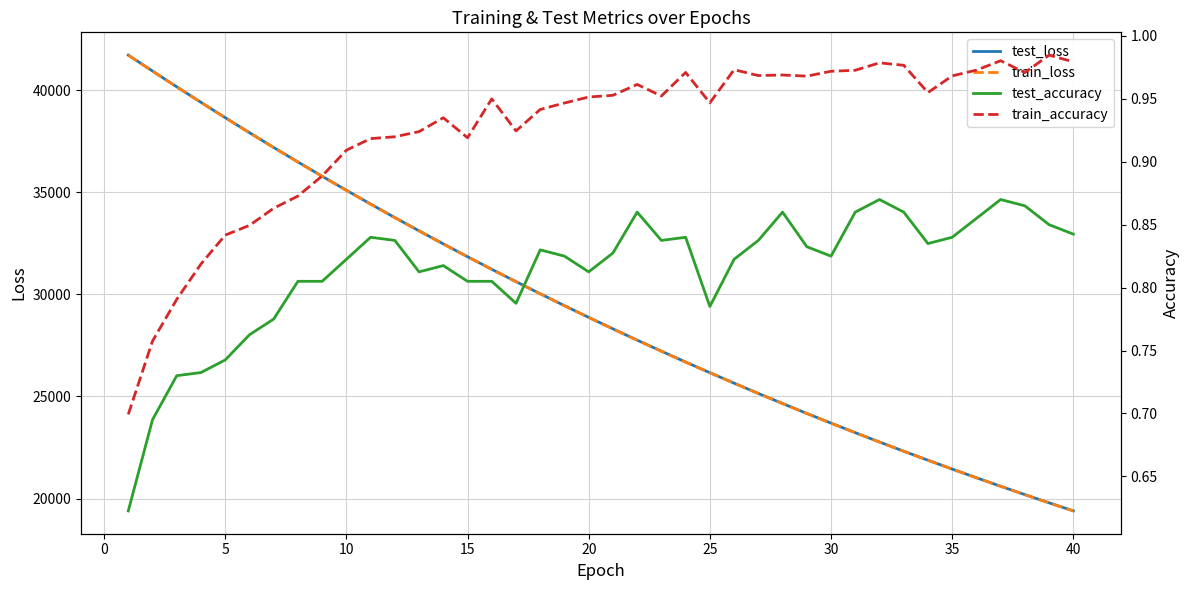

What is the highest value of the train_loss series?

41711.5